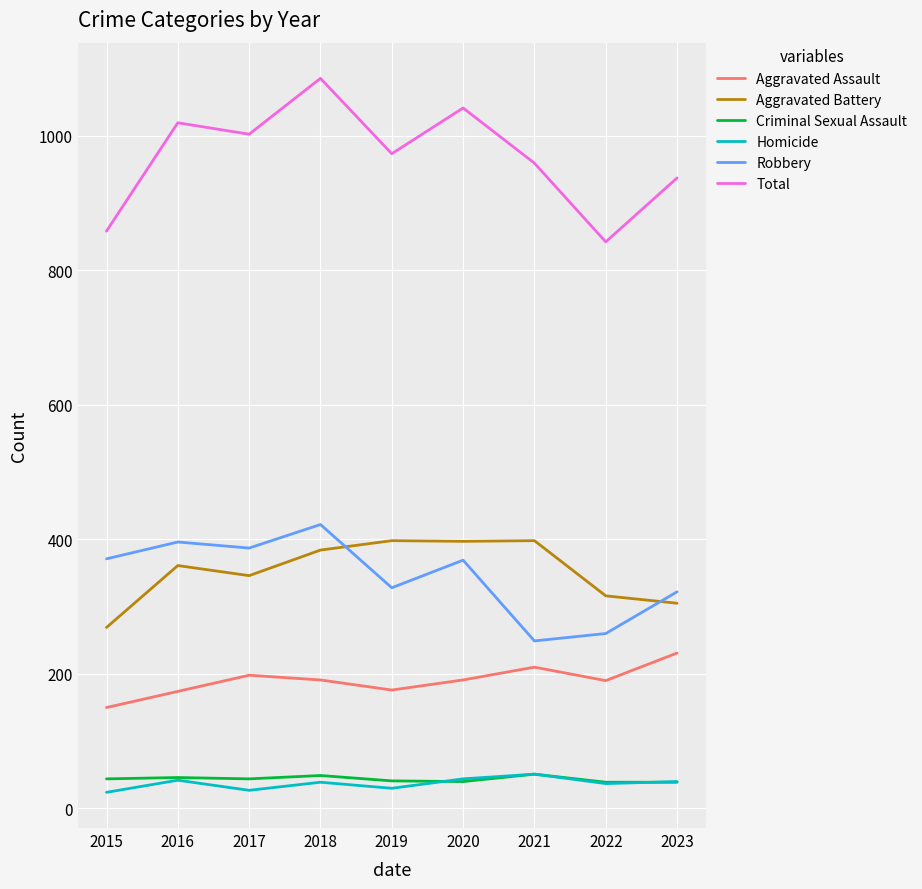

What is the approximate value of Homicide at 2021?

51